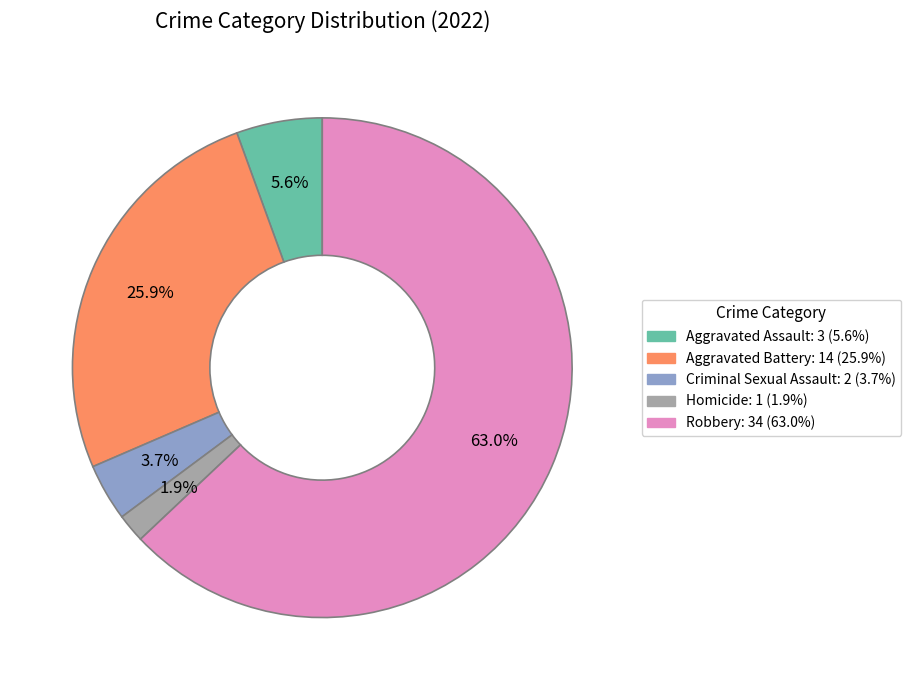

Which has a higher value, Aggravated Battery or Criminal Sexual Assault?

Aggravated Battery